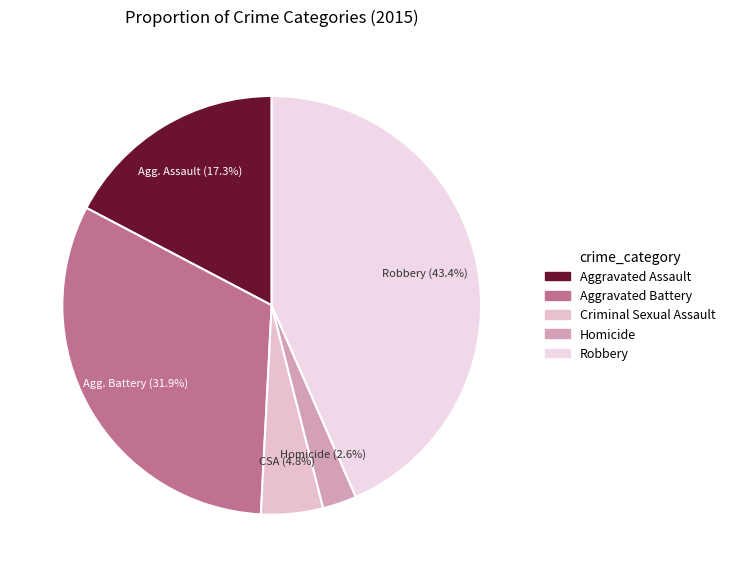

To the nearest percent, what is the difference between the largest and smallest slice percentages?

41%